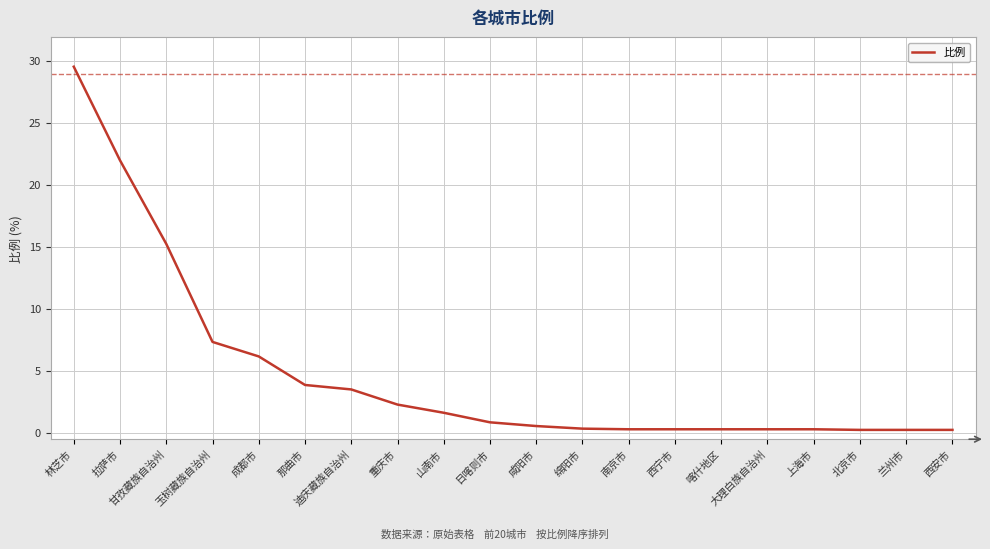

What is the change in value from 成都市 to 那曲市?

-2.3